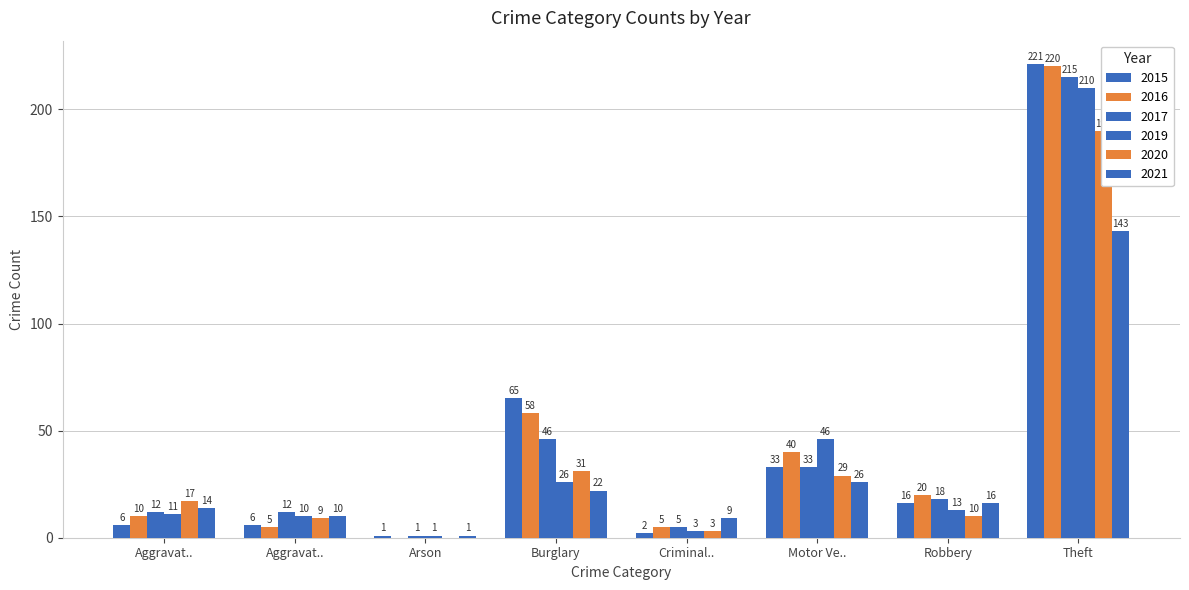

The value of 2021 at Arson is 1. True or false?

True